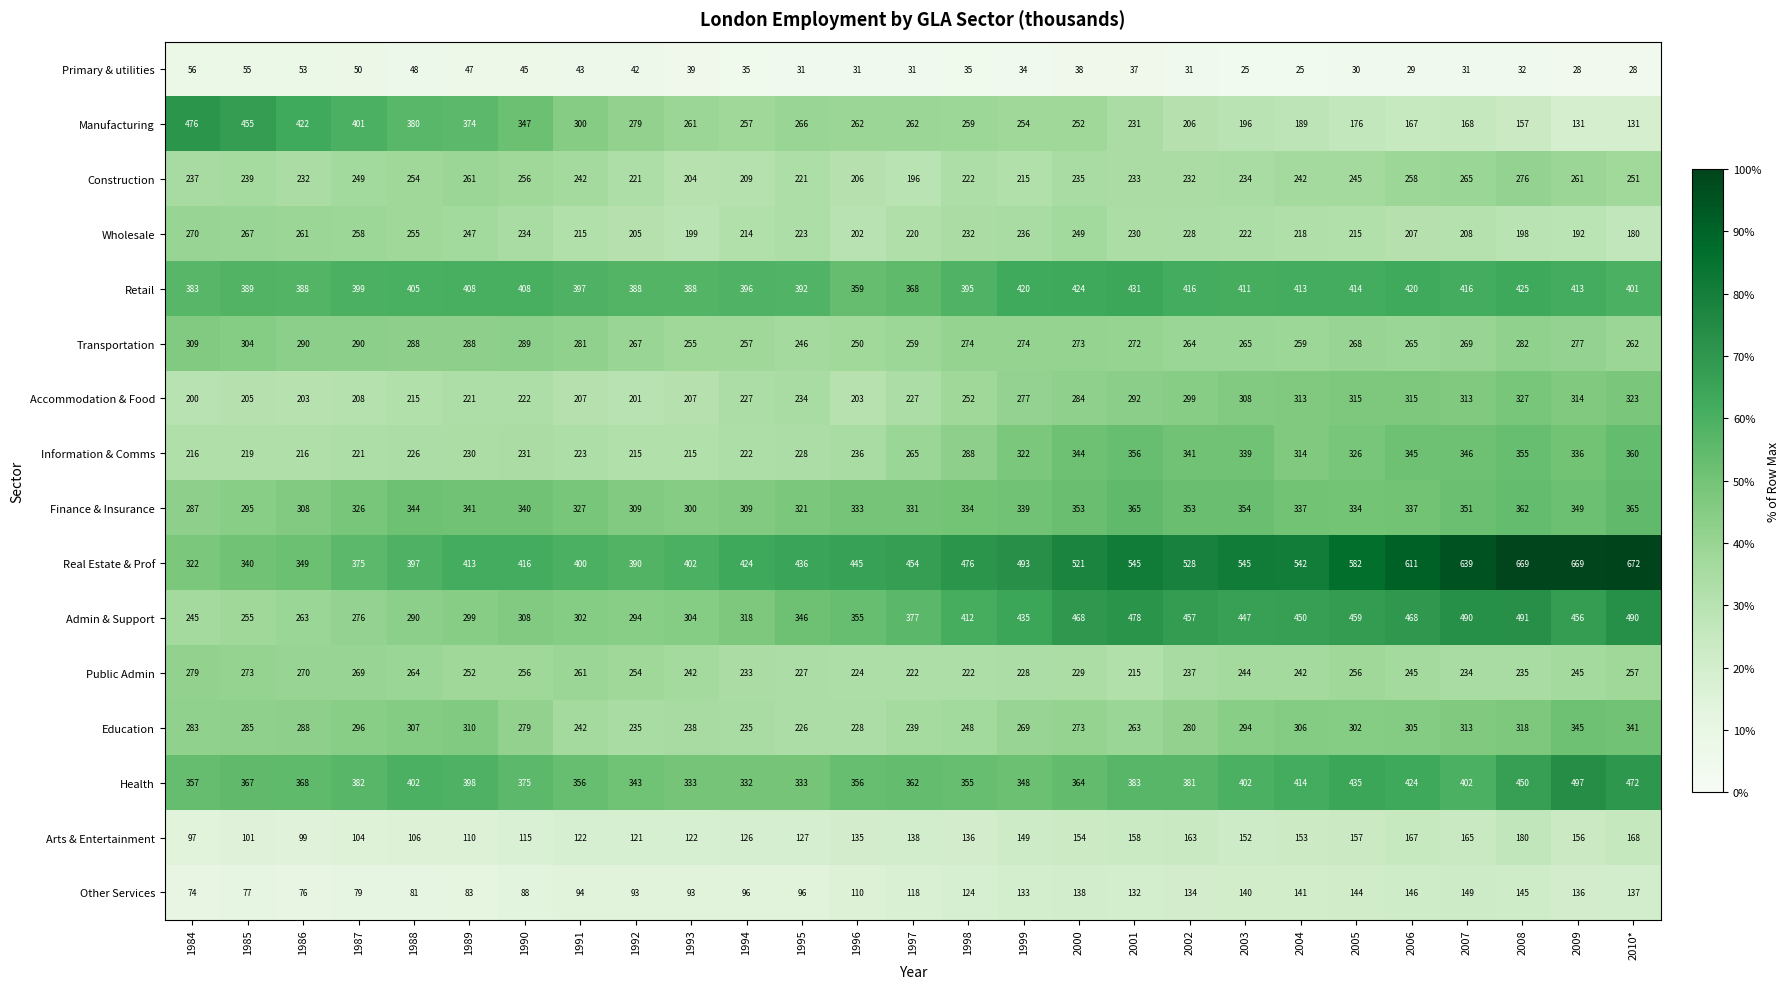

Rank the series at 1987 from lowest to highest value.

Primary & utilities, Other Services, Arts & Entertainment, Accommodation & Food, Information & Comms, Construction, Wholesale, Public Admin, Admin & Support, Transportation, Education, Finance & Insurance, Real Estate & Prof, Health, Retail, Manufacturing